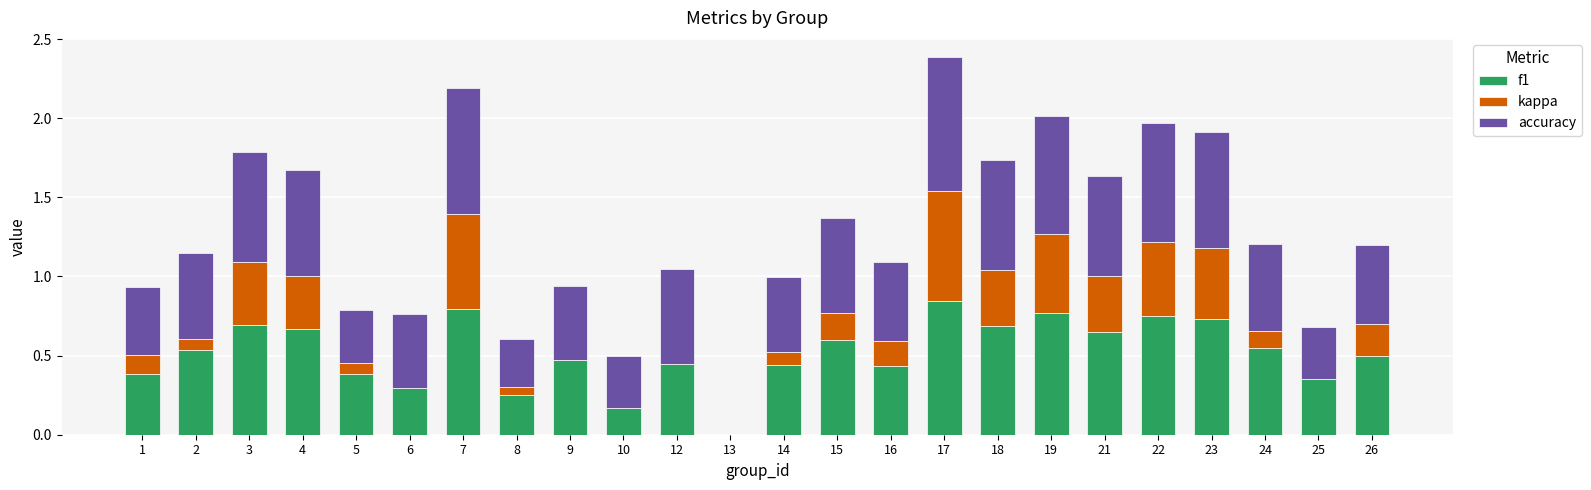

The value of f1 at 9 is 0.3. True or false?

False